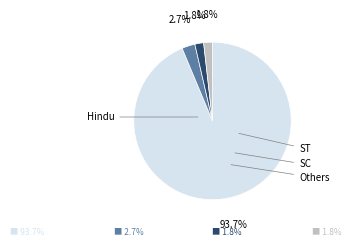

Is there any slice that represents more than half of the pie?

Yes